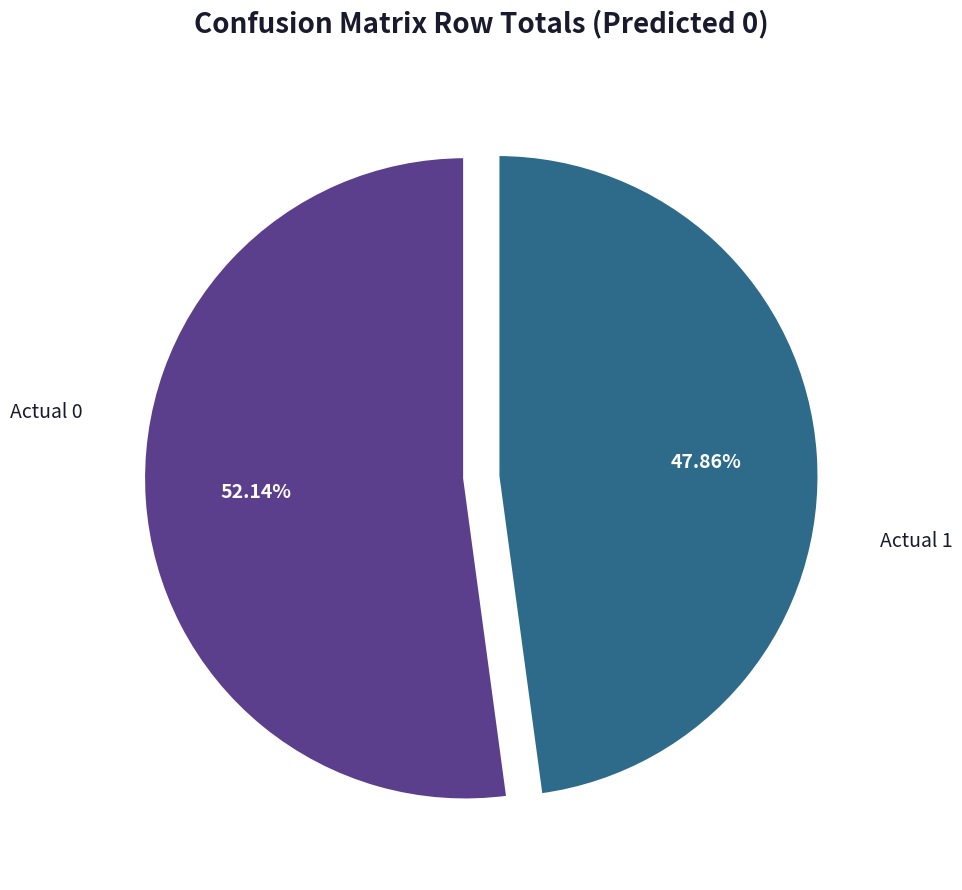

Is there a majority slice in this chart?

Yes